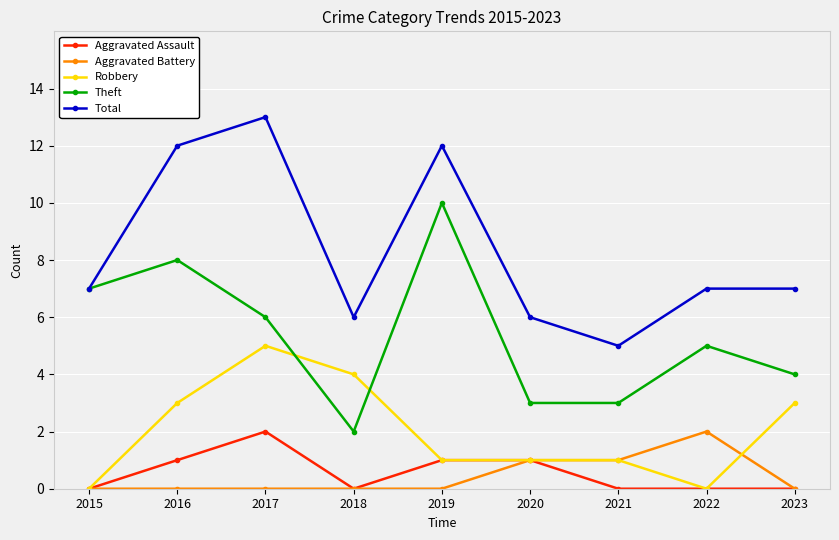

What is the average value of the Total series?

8